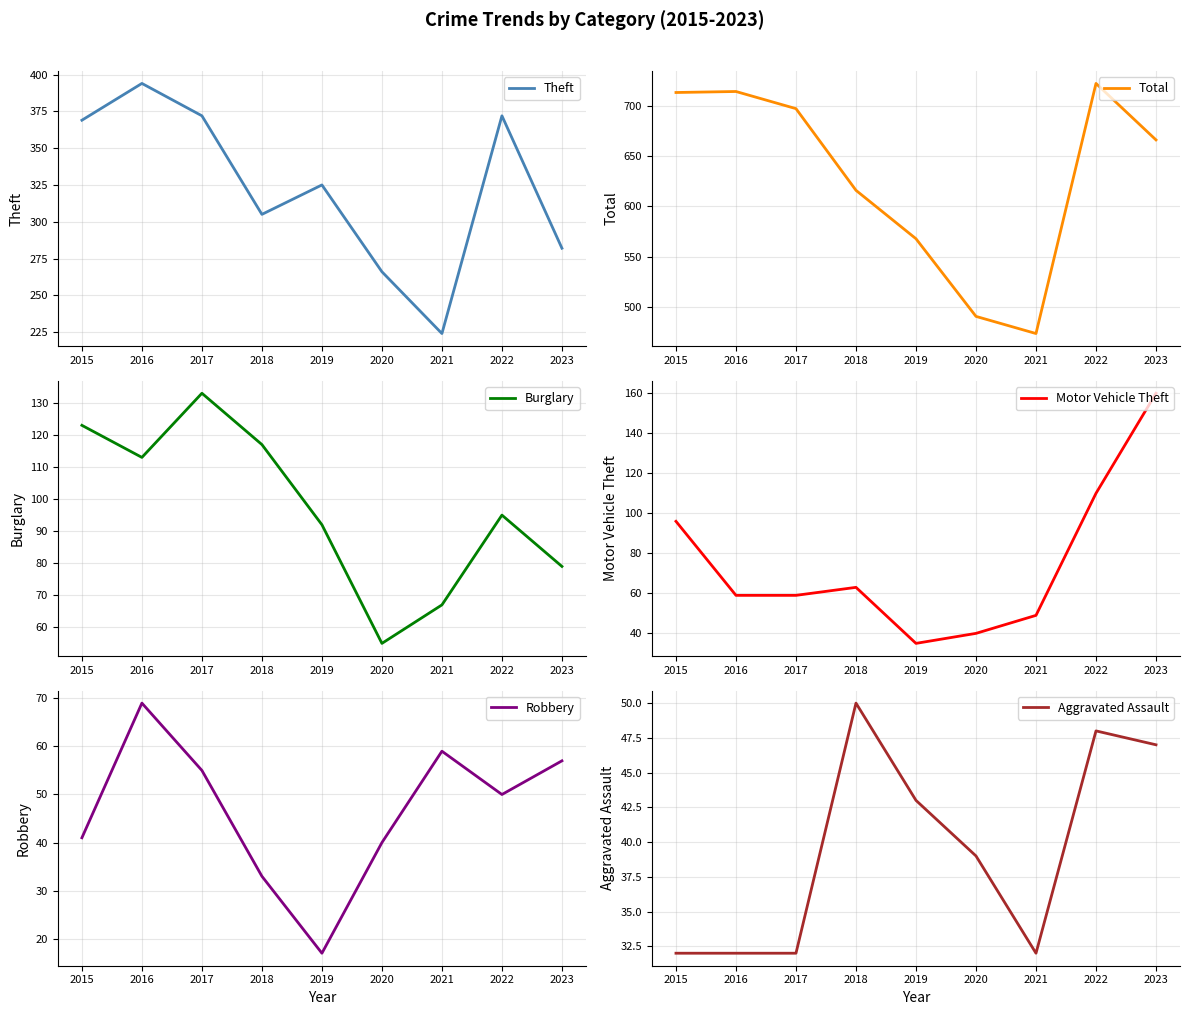

Is it true that Total equals 491 at 2020?

True